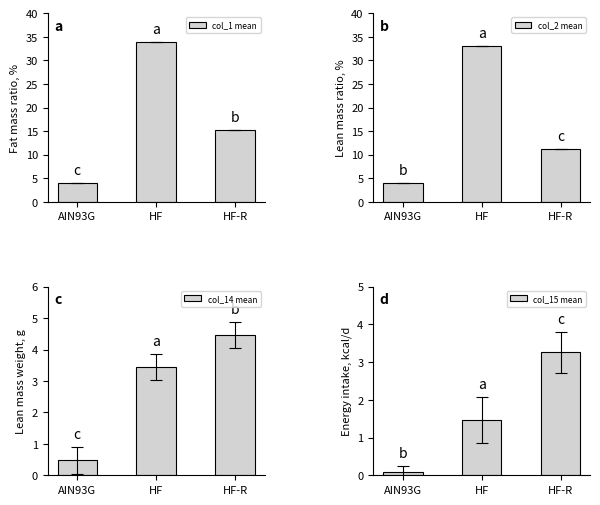

Reading right to left, transcribe all the data shown in this chart.

col_1 mean: 15.3	34.0	4.1
col_2 mean: 11.3	33.0	4.1
col_14 mean: 4.5	3.4	0.5
col_15 mean: 3.3	1.5	0.1